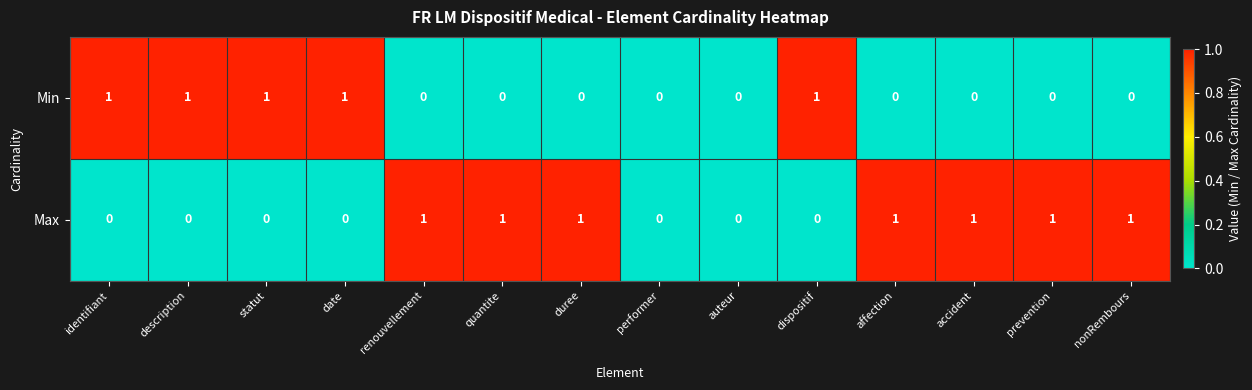

At nonRembours, list the series in order from largest to smallest.

Max, Min